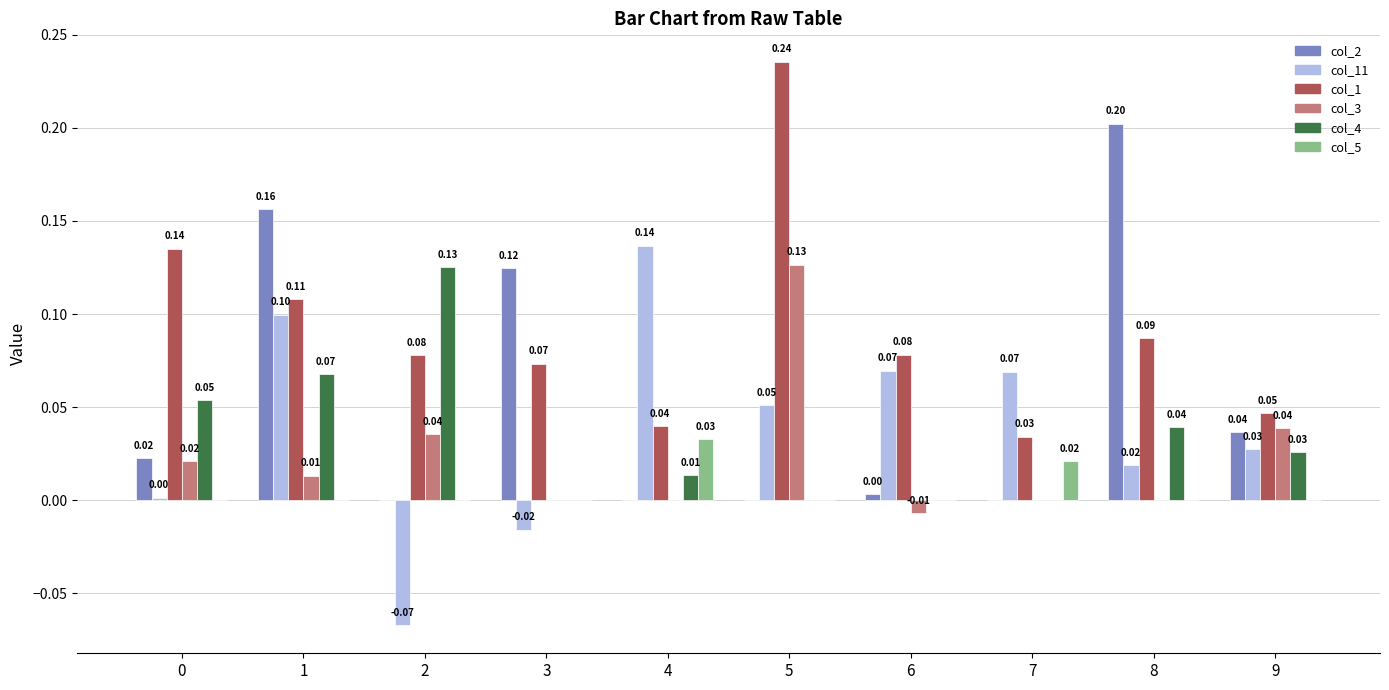

What is the spread (max minus min) of values at 0?

0.1